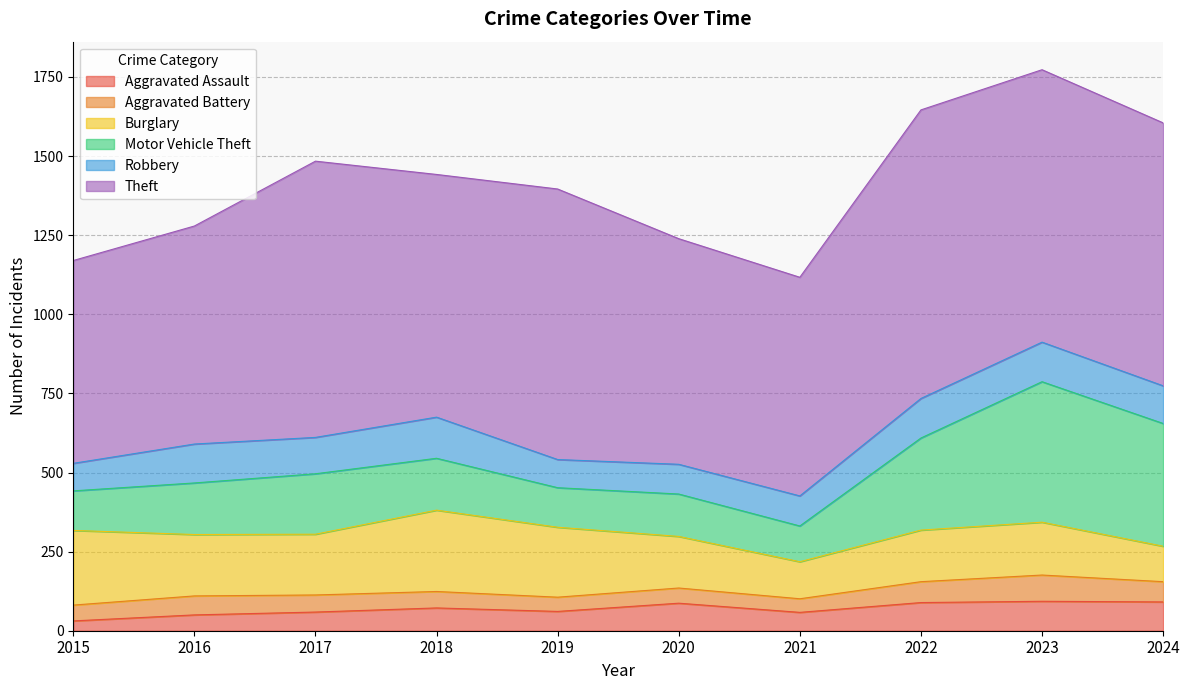

At which category does Aggravated Assault reach its first local valley?

2019